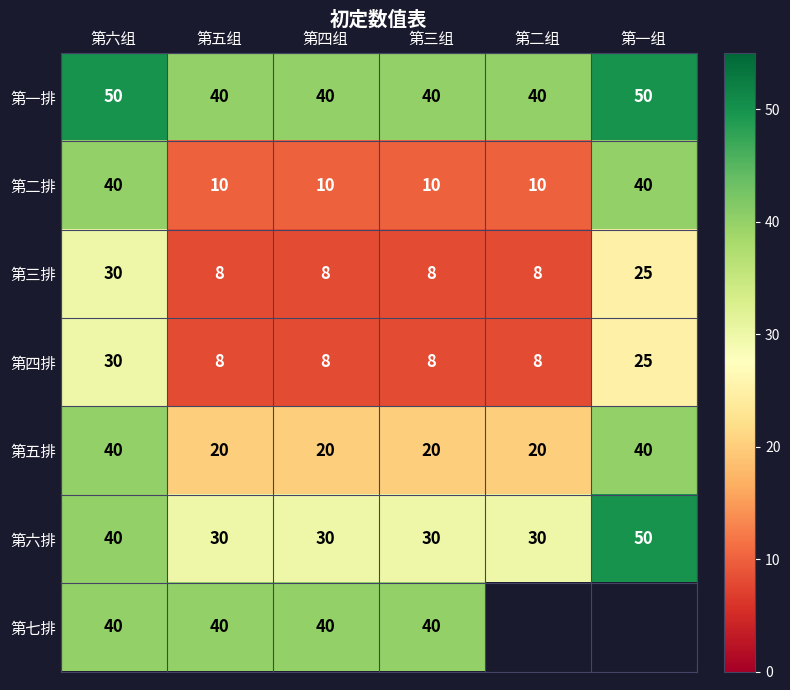

What is the lowest value of the 第三排 series?

8